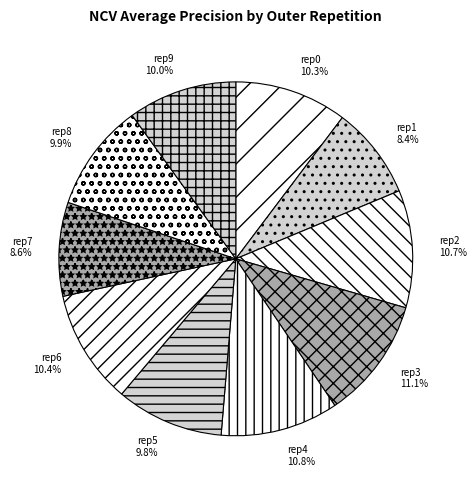

How many slices are in this pie chart?

10